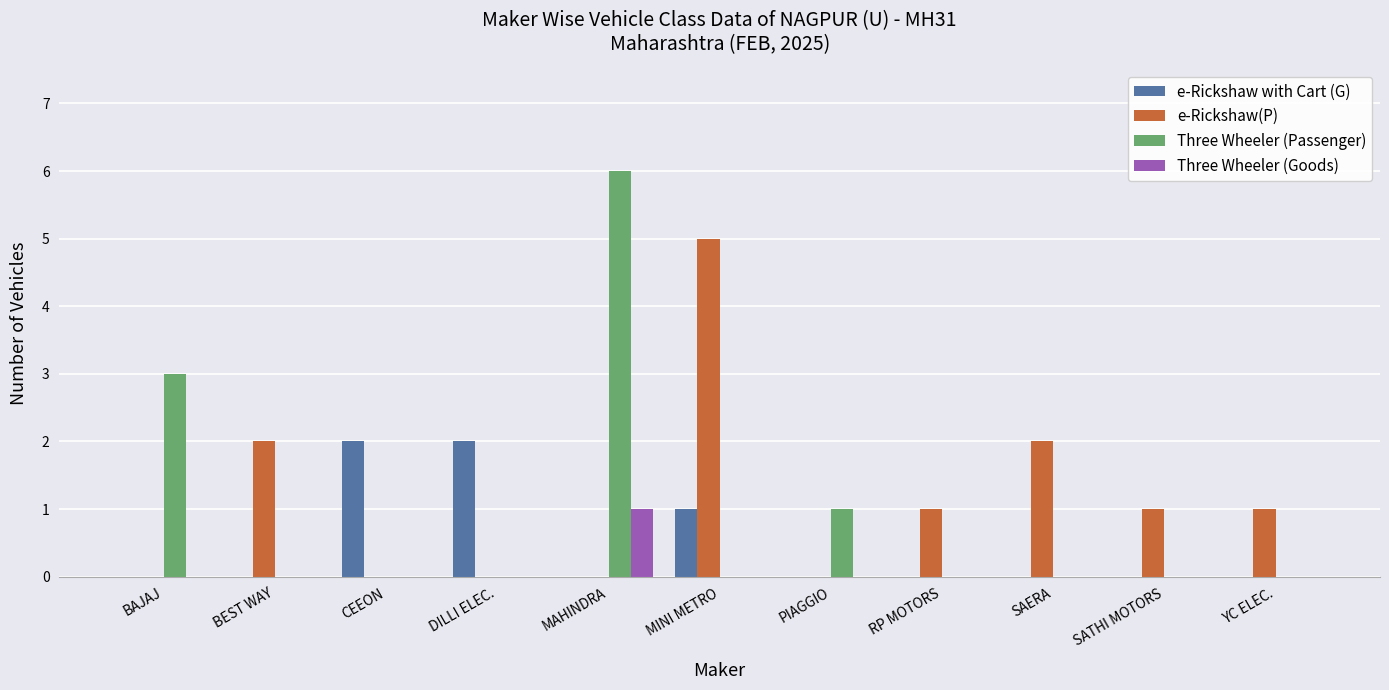

Reading right to left, extract all data points from this chart.

e-Rickshaw with Cart (G): 0	0	0	0	0	1	0	2	2	0	0
e-Rickshaw(P): 1	1	2	1	0	5	0	0	0	2	0
Three Wheeler (Passenger): 0	0	0	0	1	0	6	0	0	0	3
Three Wheeler (Goods): 0	0	0	0	0	0	1	0	0	0	0